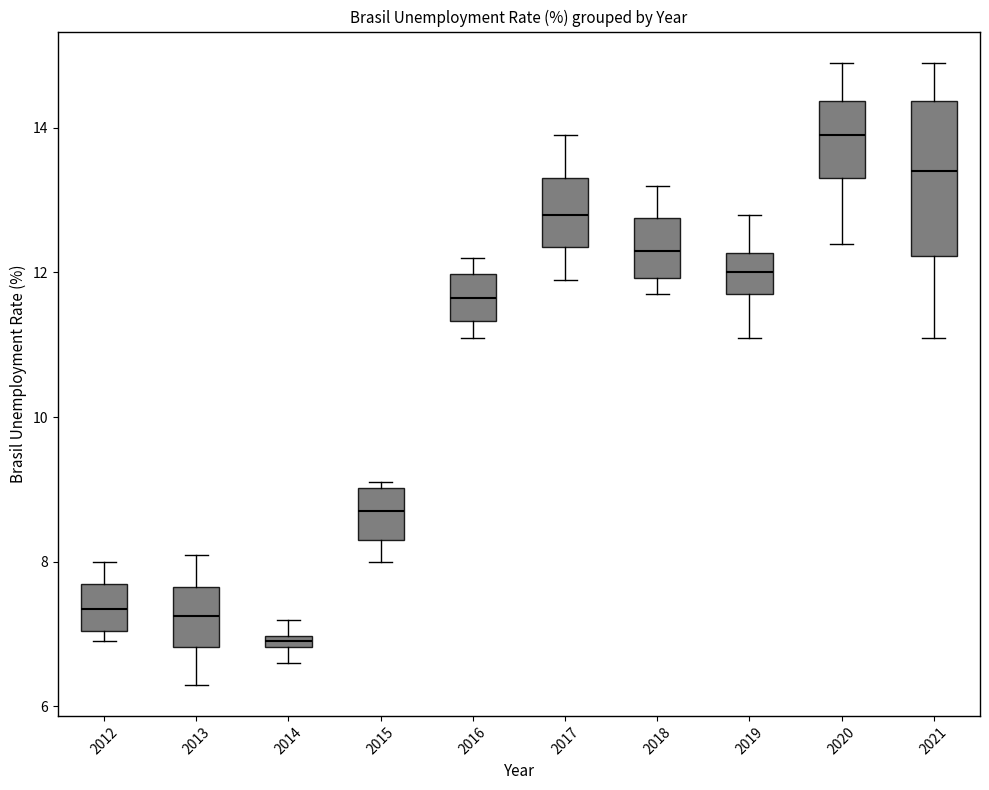

Which box's median line is the highest?

2020